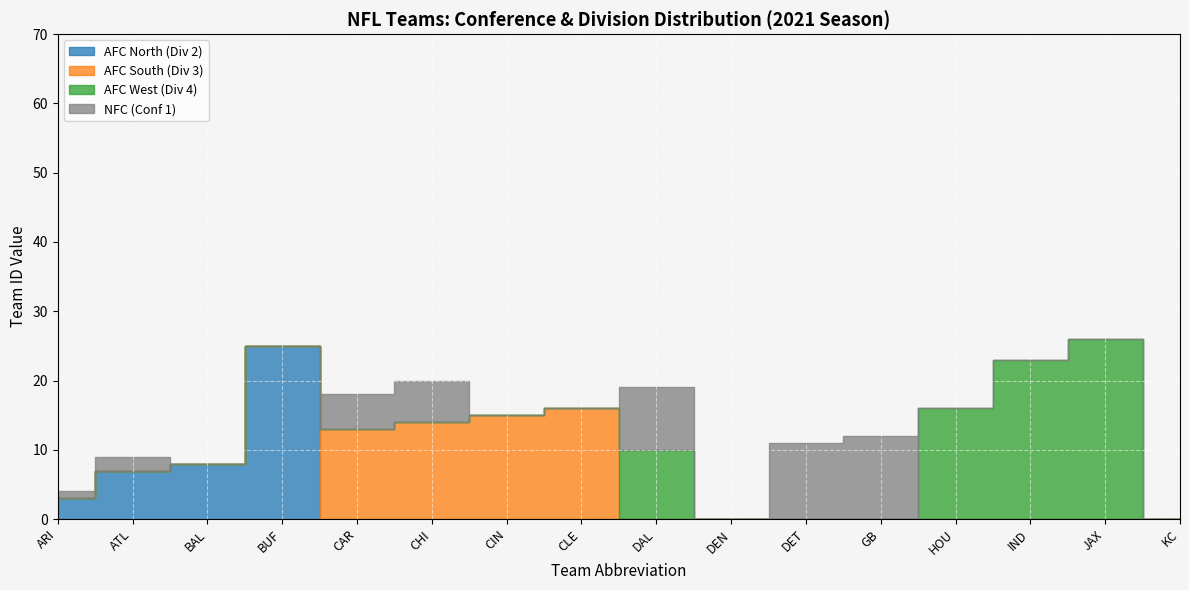

What is the sum of all Division 2 values?

90